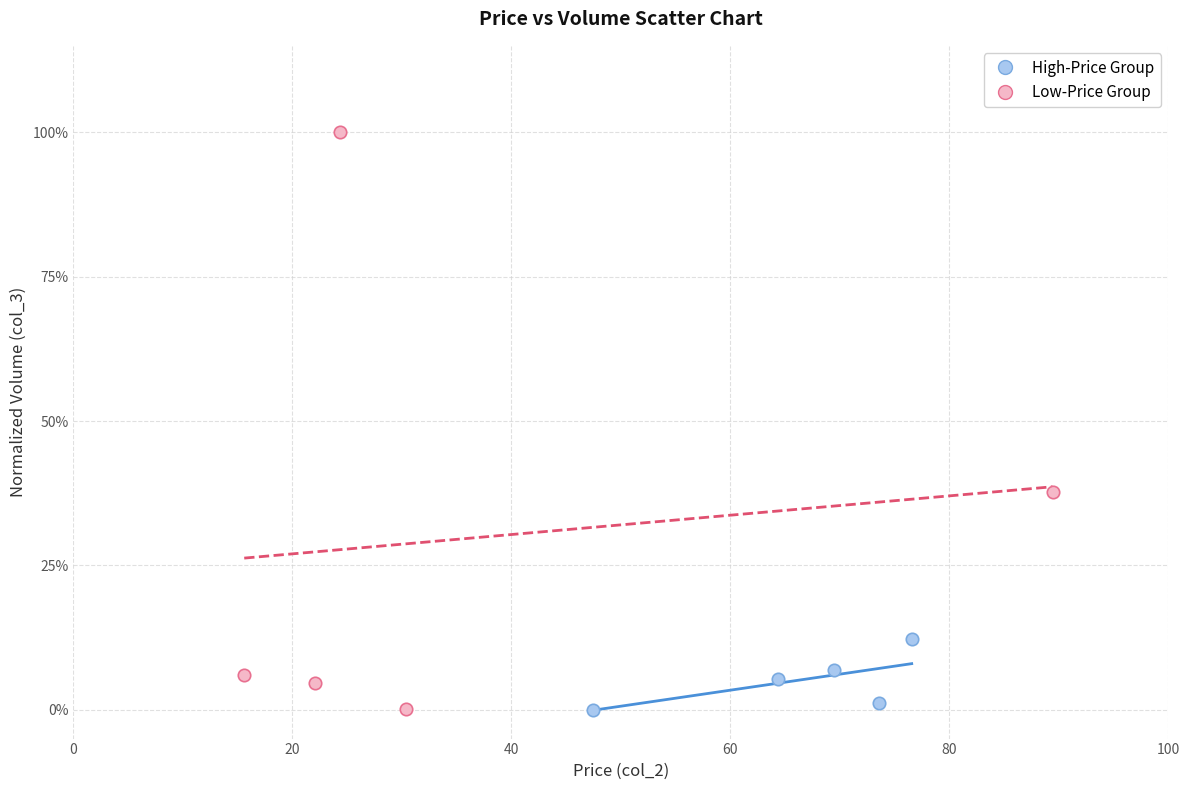

What are all the series names shown in the legend?

High-Price Group, Low-Price Group